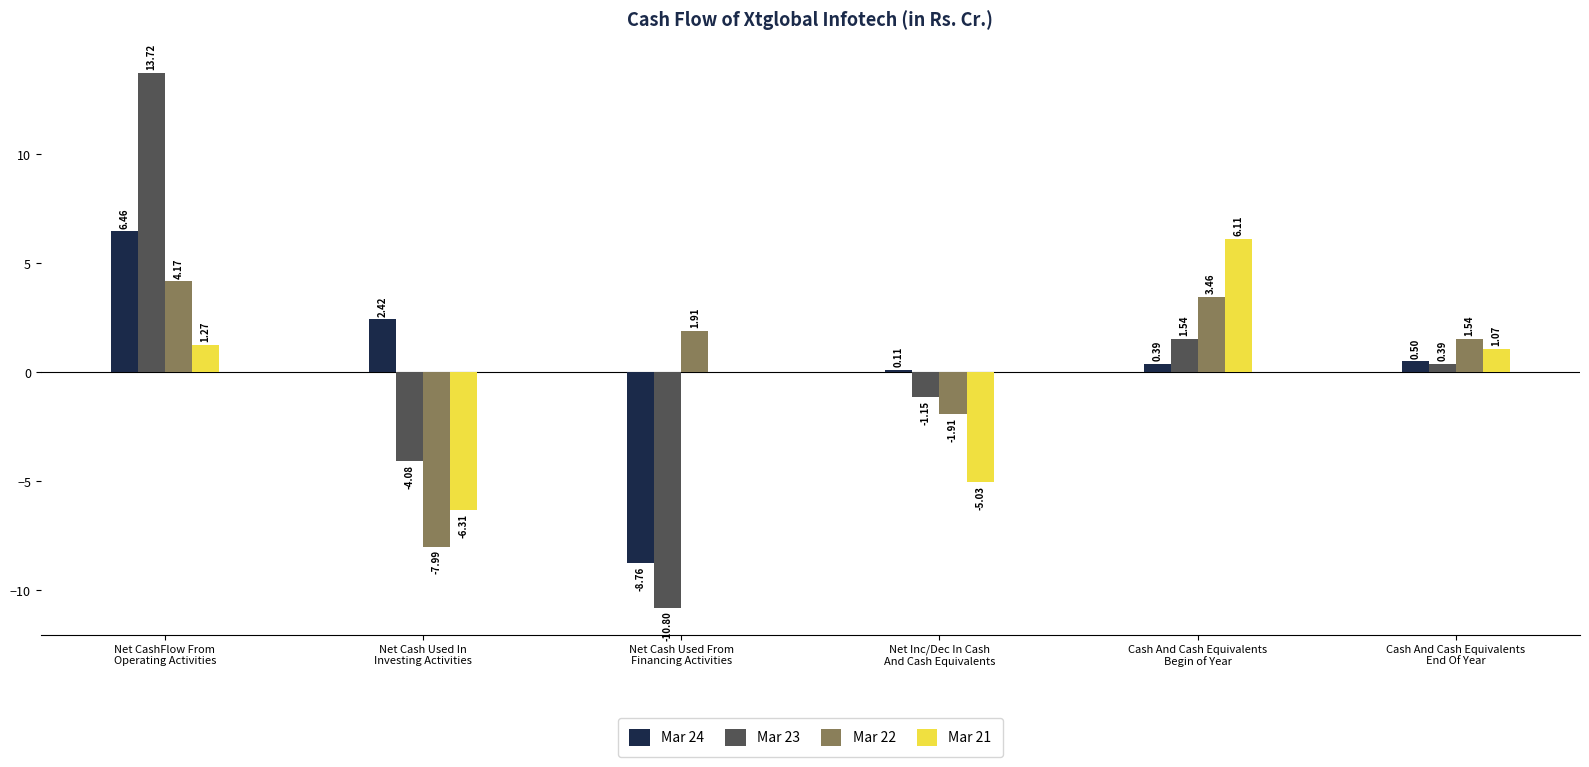

Which series has the largest range (max minus min)?

Mar 23